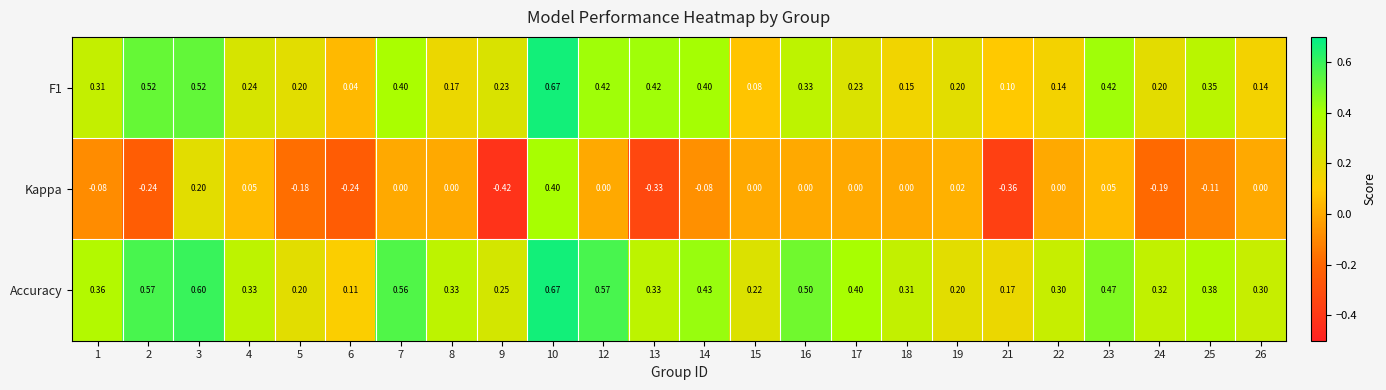

Is the value of F1 at 26 greater than the value of Accuracy at 21?

No